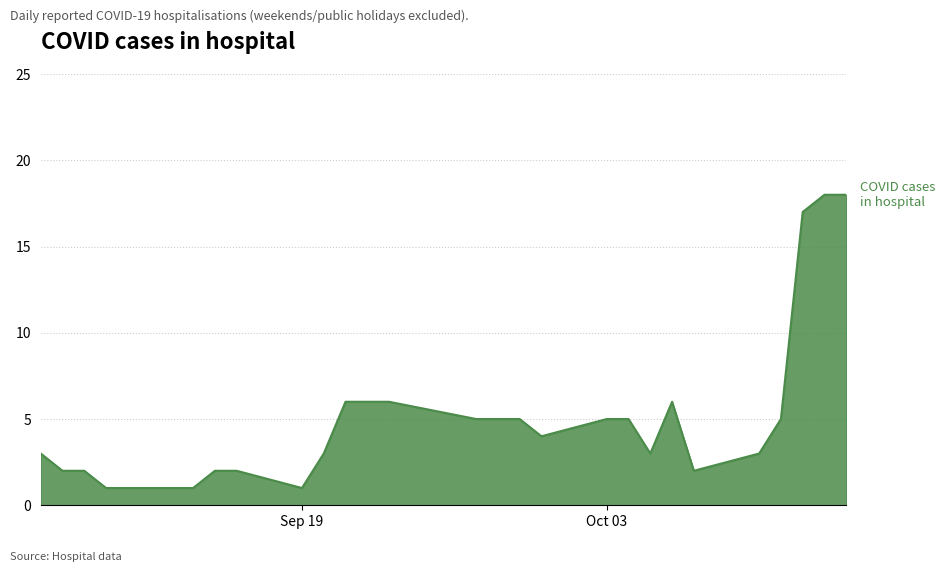

What is the greatest value displayed?

18